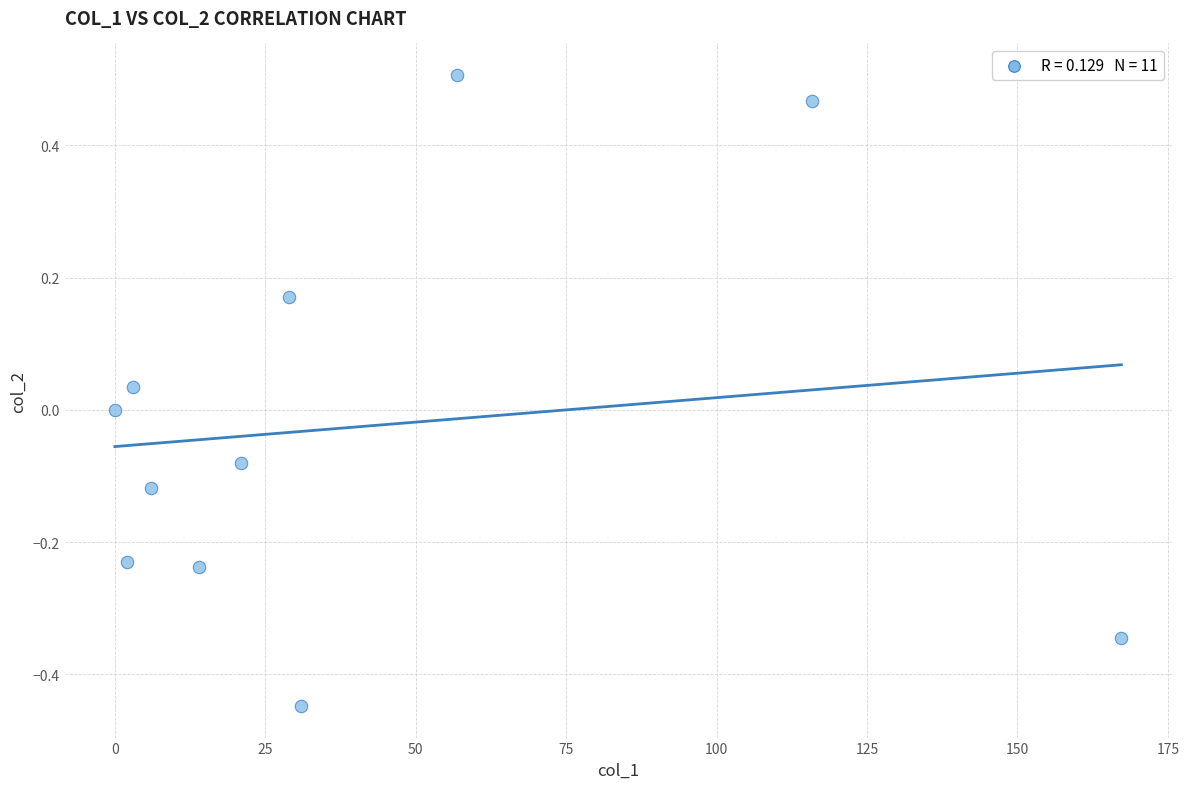

What is the range of X values (max minus min)?

167.3